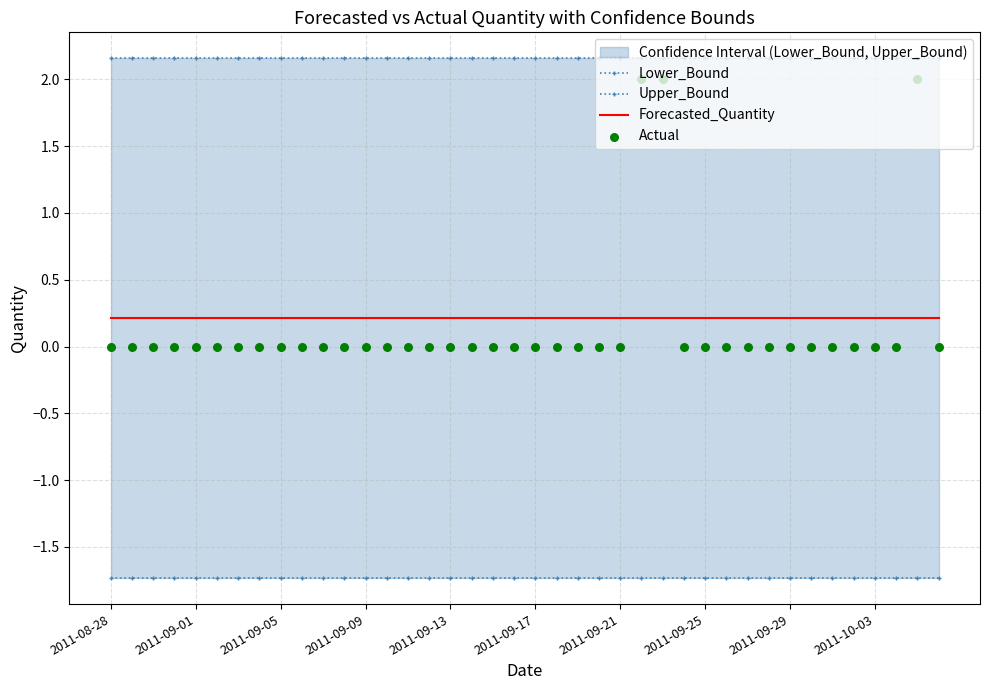

Which series has the largest Y range (max minus min)?

Actual